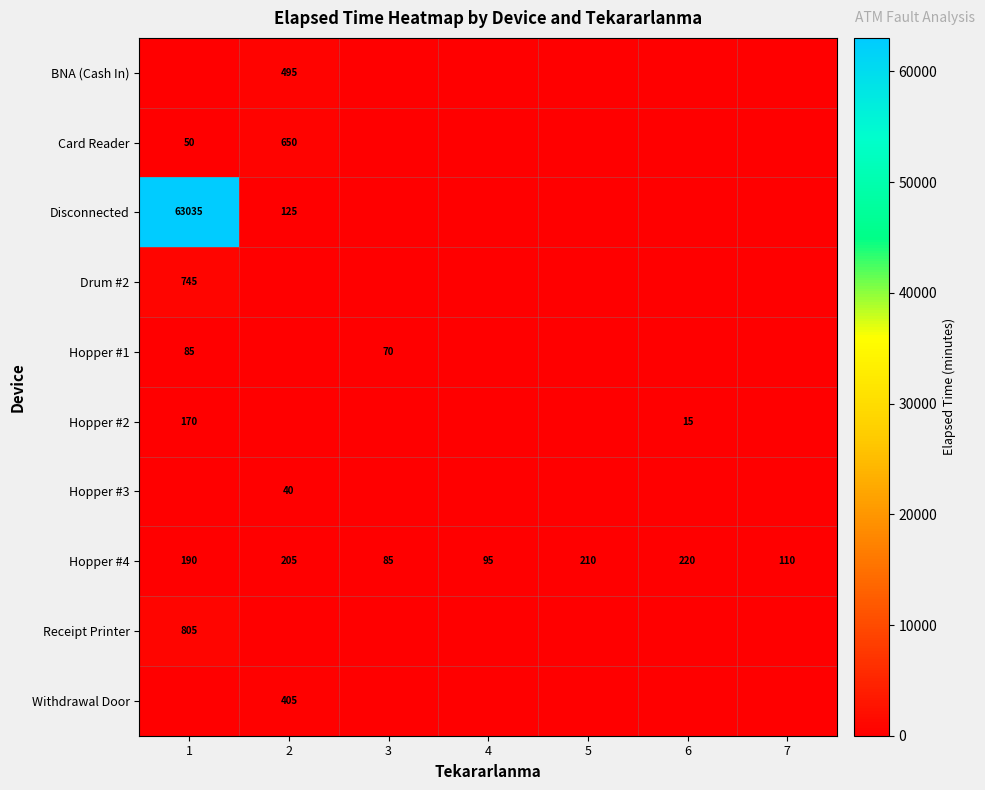

What is the difference between the Hopper #4 values at 1 and 7?

80